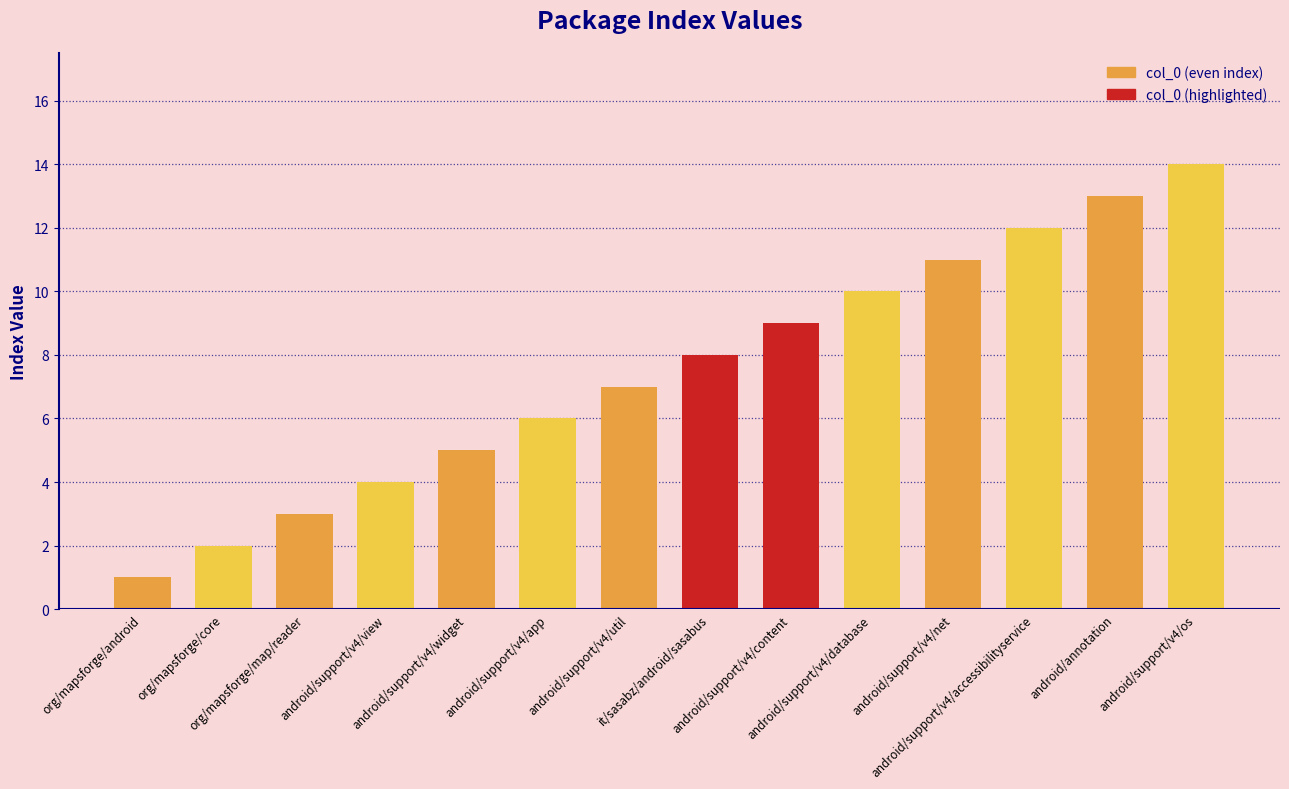

What is the difference between the values at android/support/v4/util and org/mapsforge/map/reader?

4